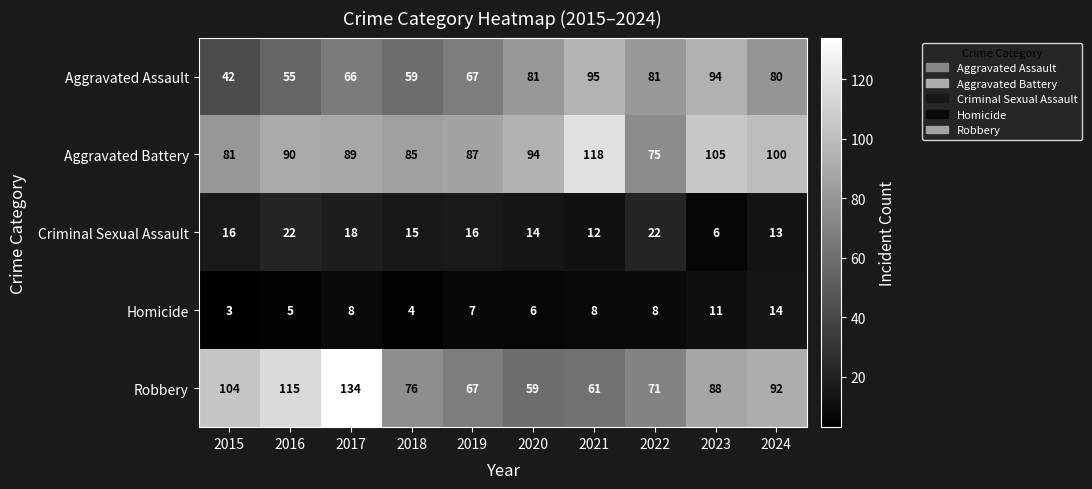

At which category is the sum across all series the highest?

2017